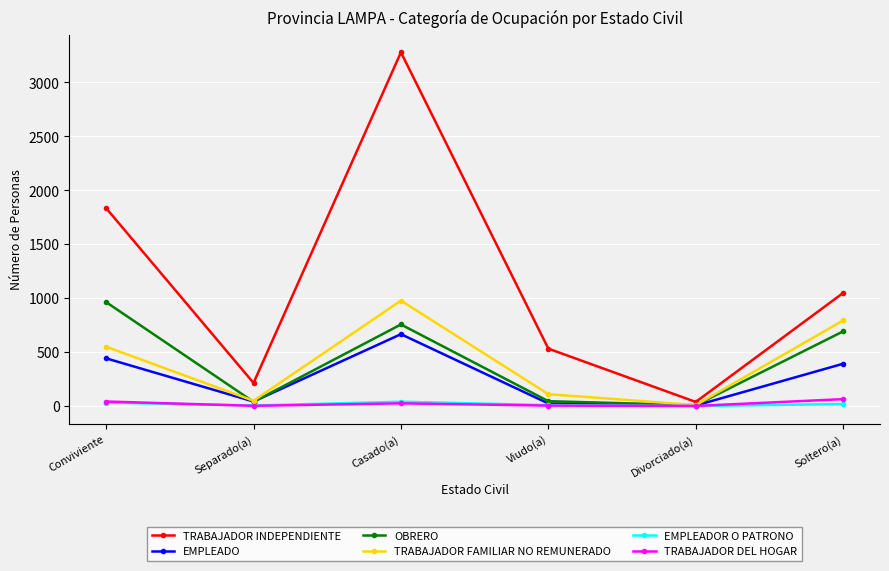

Which series has the largest total across all categories?

TRABAJADOR INDEPENDIENTE